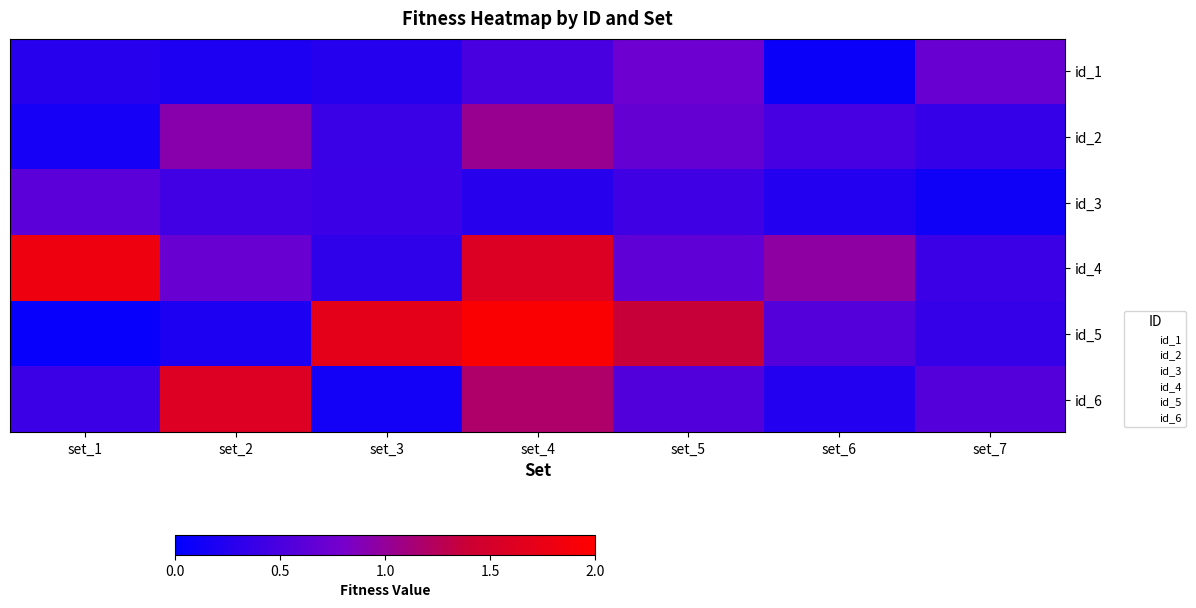

Is it true that id_4 equals 3.0 at set_1?

True